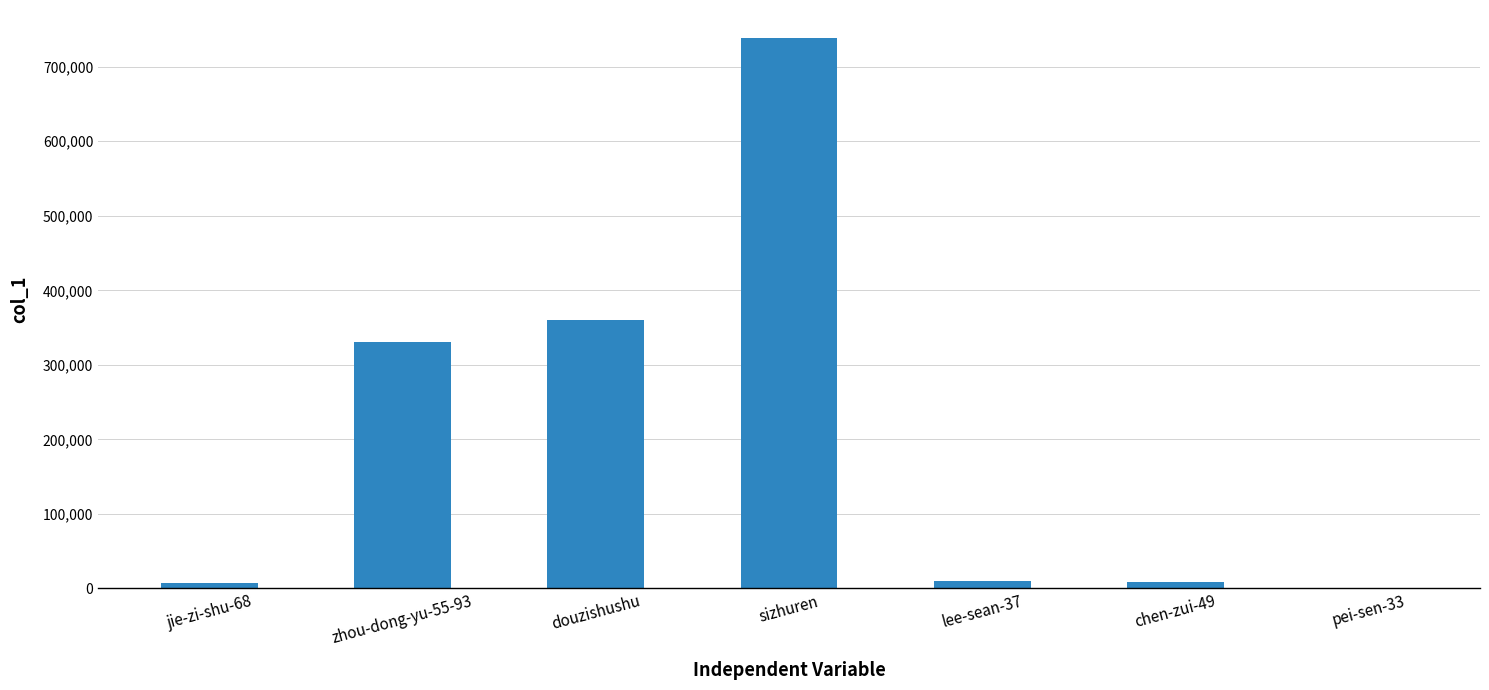

What is the average value?

208005